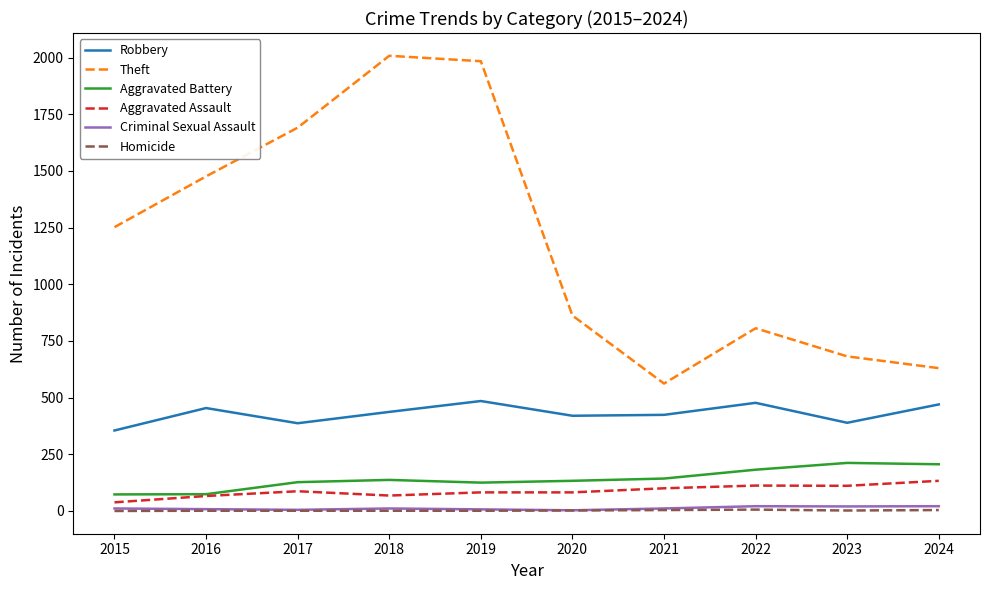

What are all the series names shown in the legend?

Robbery, Theft, Aggravated Battery, Aggravated Assault, Criminal Sexual Assault, Homicide